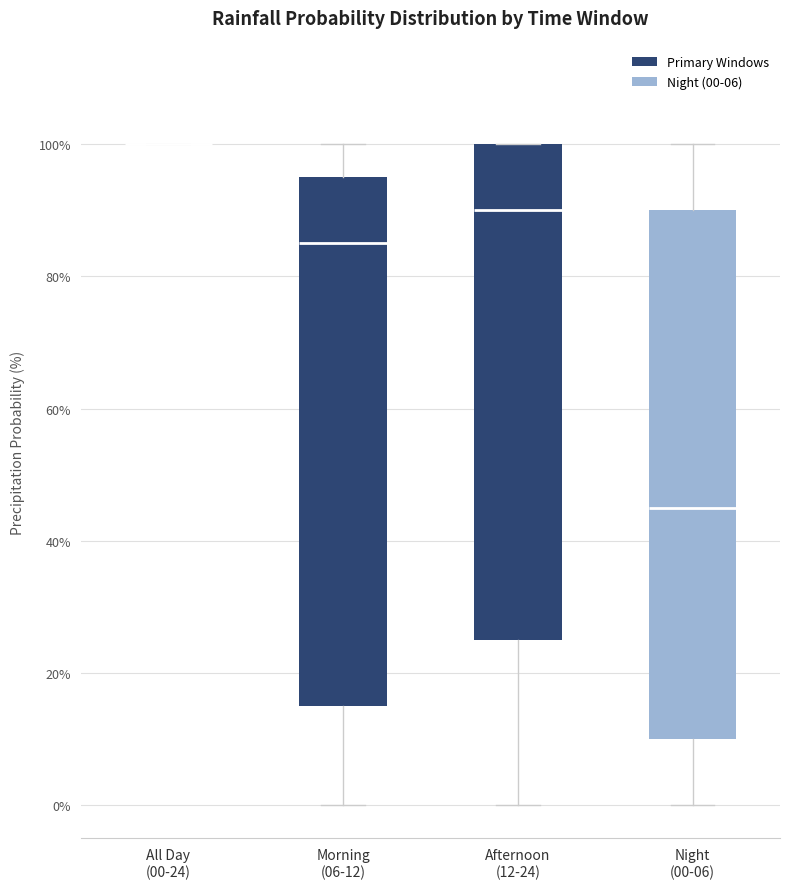

Reading left to right, read every box against the y-axis: the position of its median line, the range the box covers, and the ends of its whiskers. The values are not printed on the chart, so give them approximately, as read against the axis.

All Day (00-24): box collapsed to a line at 100, whiskers 100 to 100
Morning (06-12): median 86, box 16 to 96, whiskers 0 to 100
Afternoon (12-24): median 90, box 26 to 100, whiskers 0 to 100
Night (00-06): median 46, box 10 to 90, whiskers 0 to 100